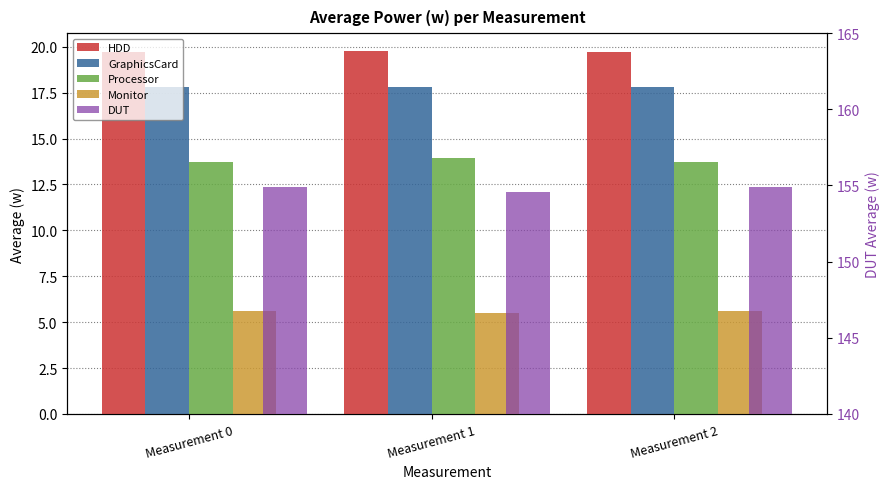

What is the approximate value of Monitor at Measurement 0?

5.6